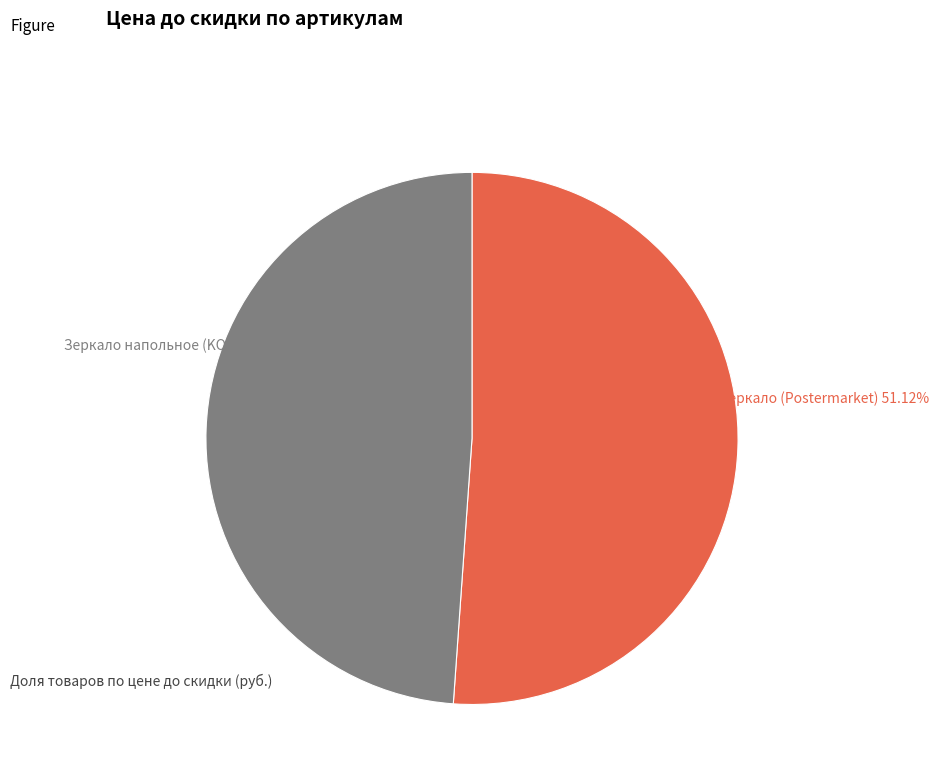

Which slice is the smallest?

Зеркало напольное (KONONO)